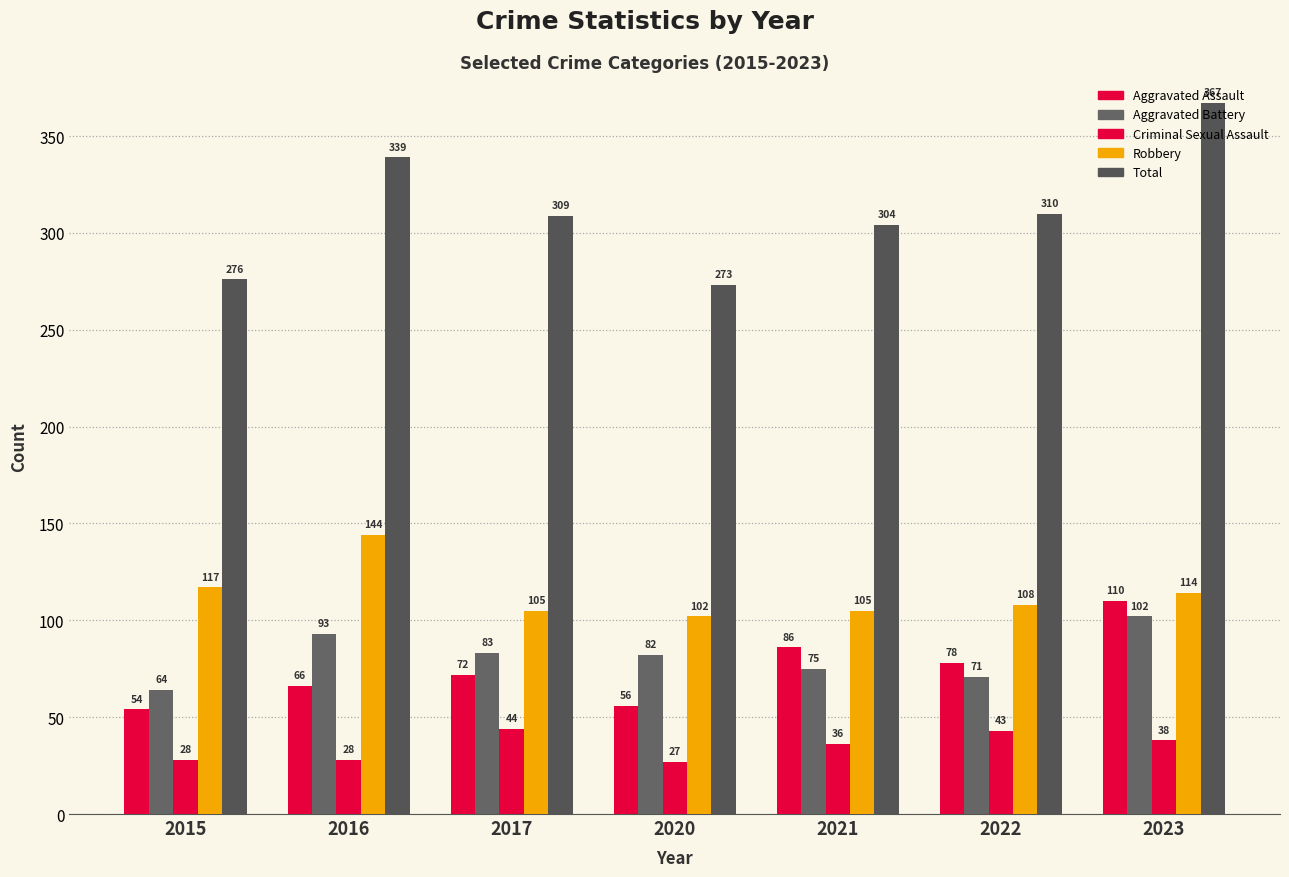

The value of Aggravated Assault at 2016 is 66. True or false?

True